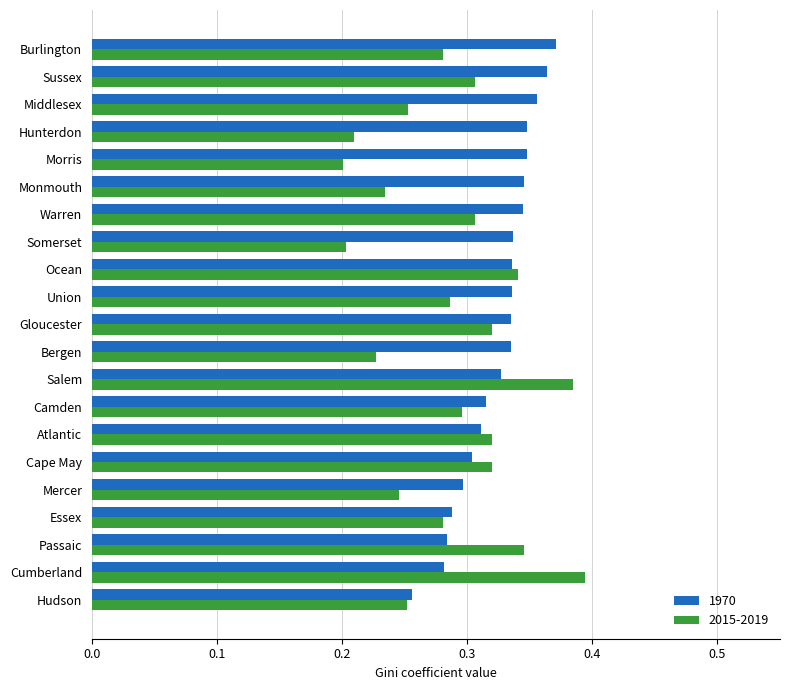

Which category has the lowest value in the 1970 series?

Hudson